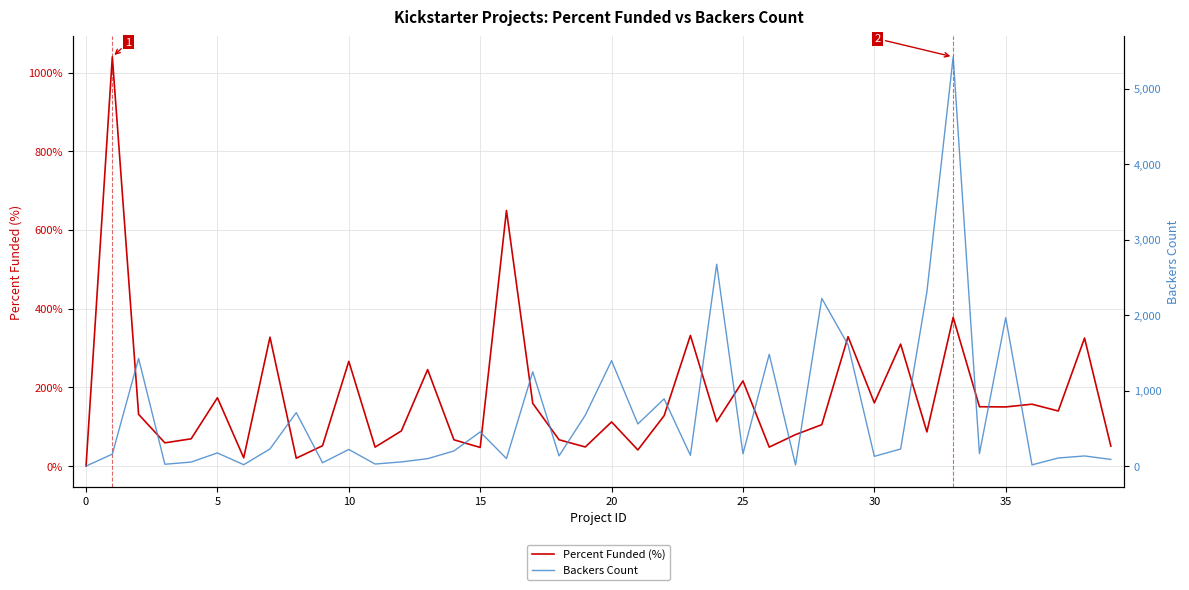

Rank the series by their maximum value, from highest to lowest.

Backers Count, Percent Funded (%)